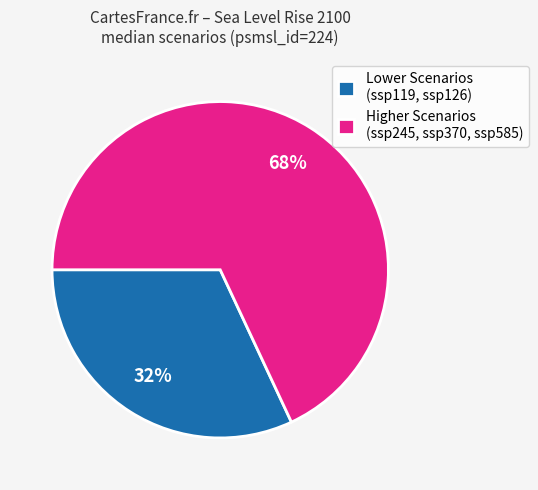

The Higher Scenarios (ssp245, ssp370, ssp585) slice represents 58% of the pie. True or false?

False